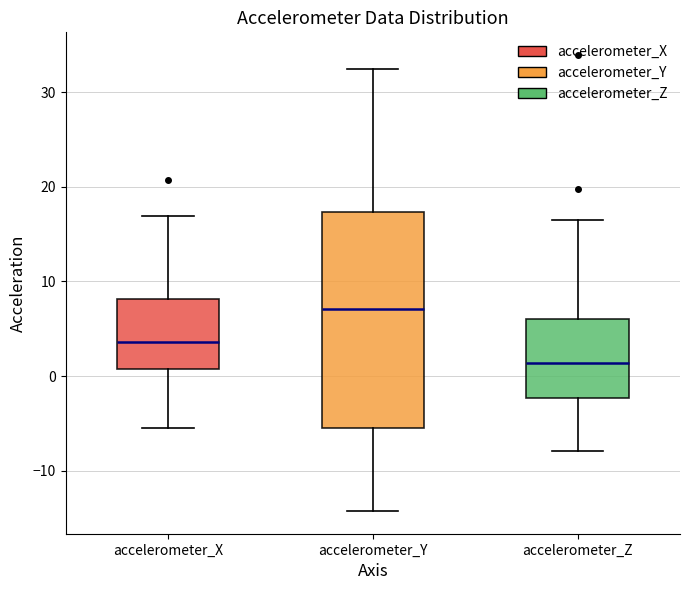

Reading left to right, transcribe this box plot: for each box, give where its median line is, the range the box spans, and where its two whiskers end, as read against the y-axis. The values are not printed on the chart, so give them approximately, as read against the axis.

accelerometer_X: median 4, box 1 to 8, whiskers -5 to 17
accelerometer_Y: median 7, box -6 to 17, whiskers -14 to 32
accelerometer_Z: median 1, box -2 to 6, whiskers -8 to 17